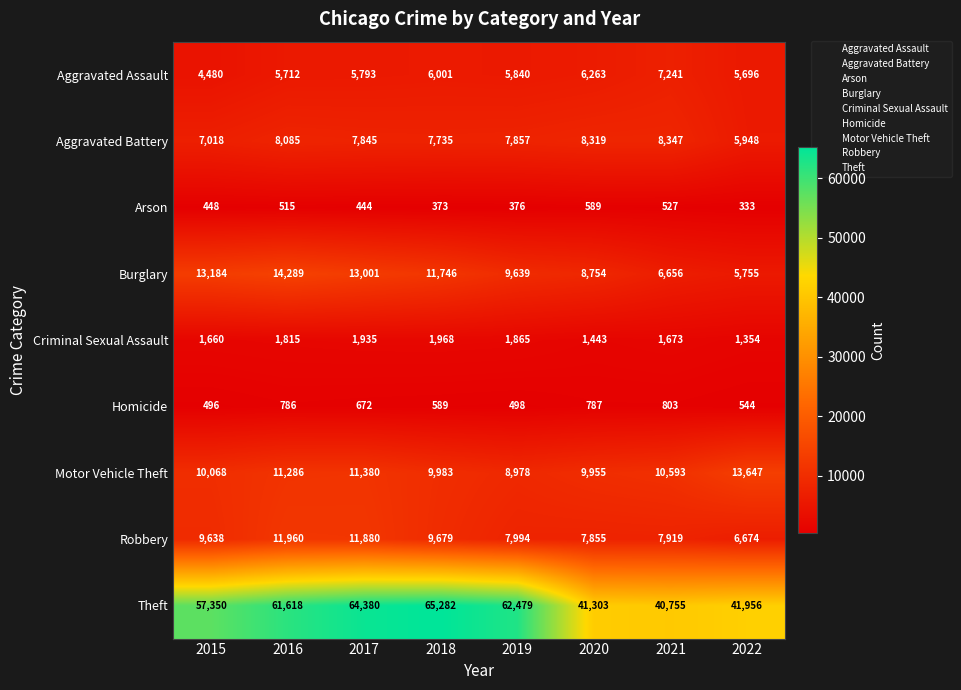

The value of Criminal Sexual Assault at 2022 is 1354. True or false?

True